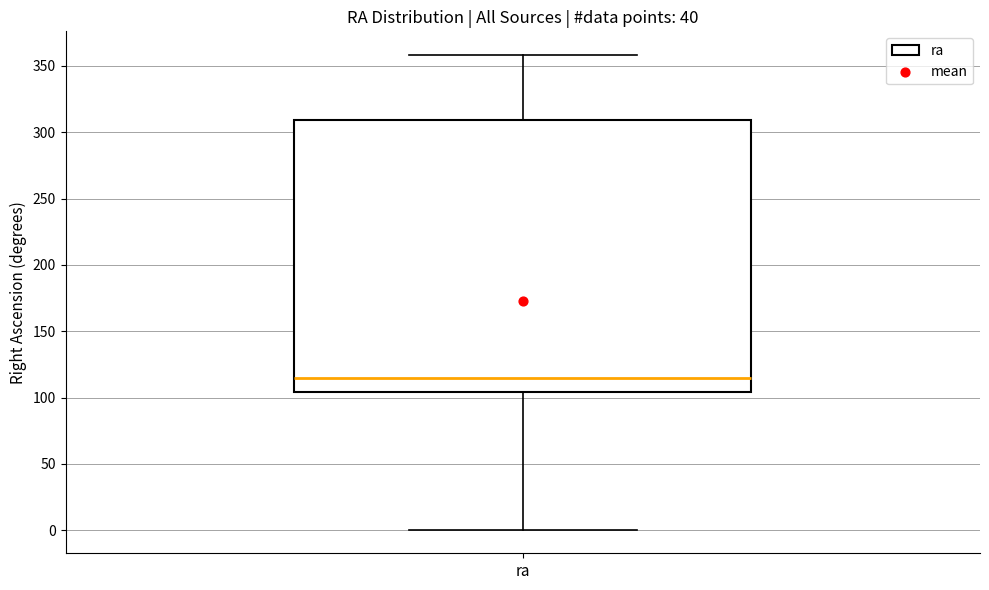

Read this box plot against the y-axis: the position of the median line, the range covered by the box, and the ends of both whiskers. The values are not printed on the chart, so give them approximately, as read against the axis.

median 115, box 105 to 310, whiskers 0 to 360